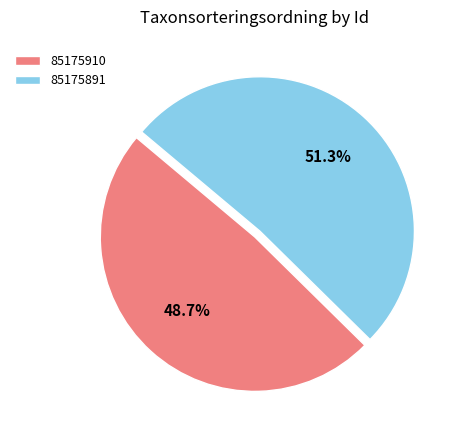

To the nearest percent, what portion does 85175891 represent?

51%